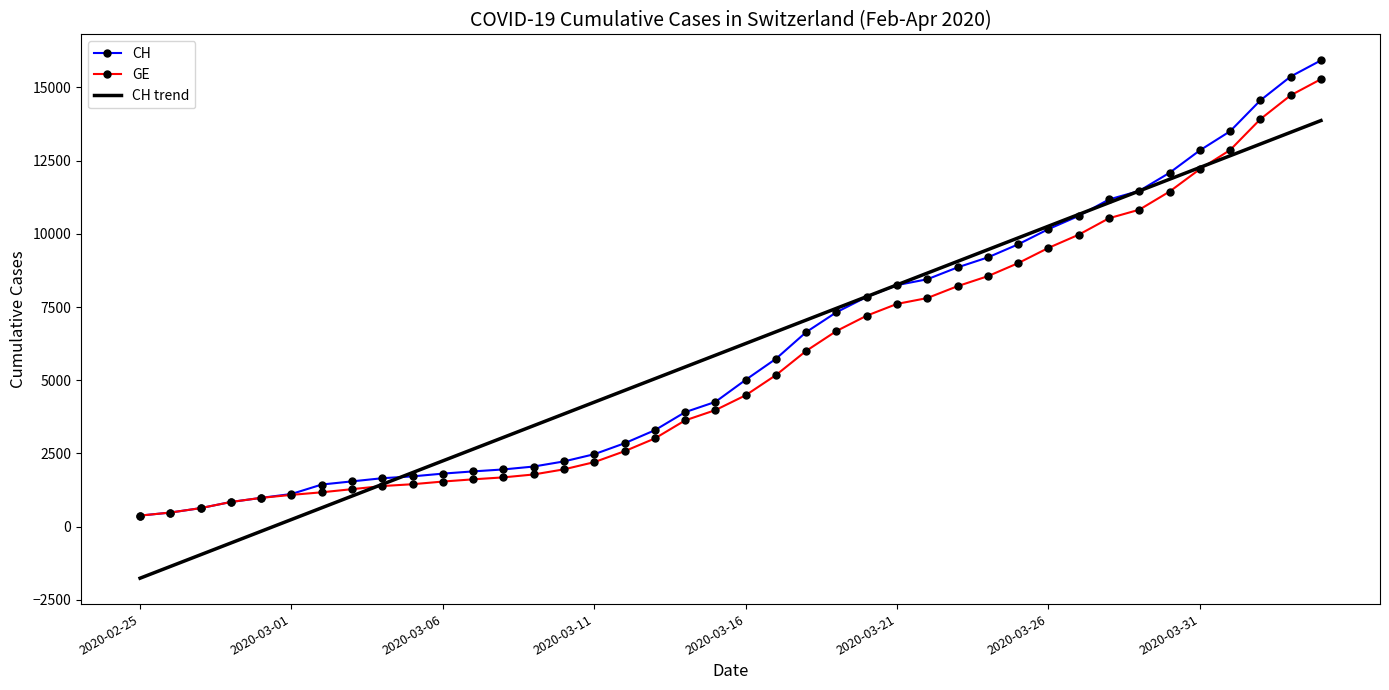

What is the maximum value shown in the chart?

15926.0